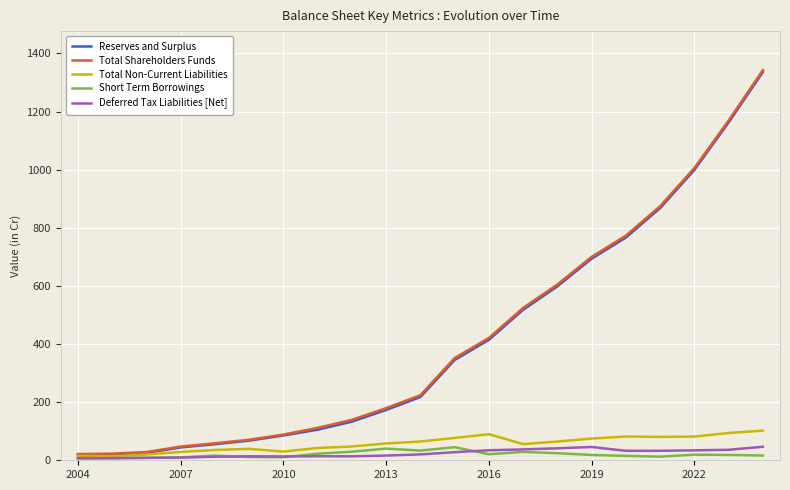

What is the maximum value shown in the chart?

1342.5